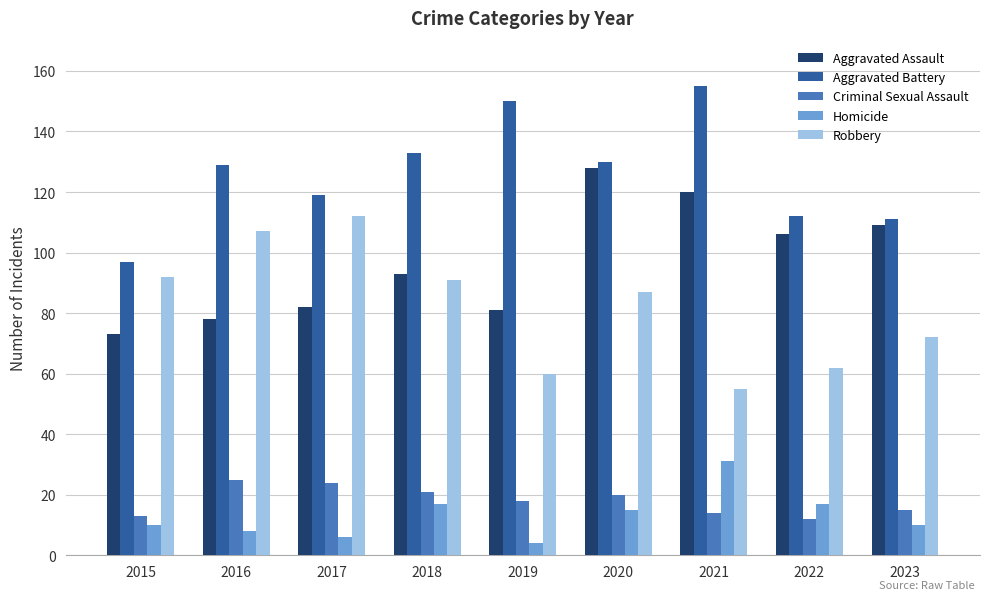

At which label is Robbery closest to 83?

2020